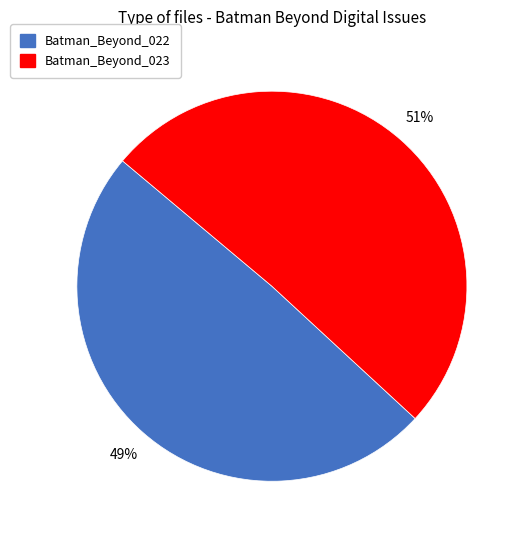

What is the majority slice?

Batman_Beyond_023